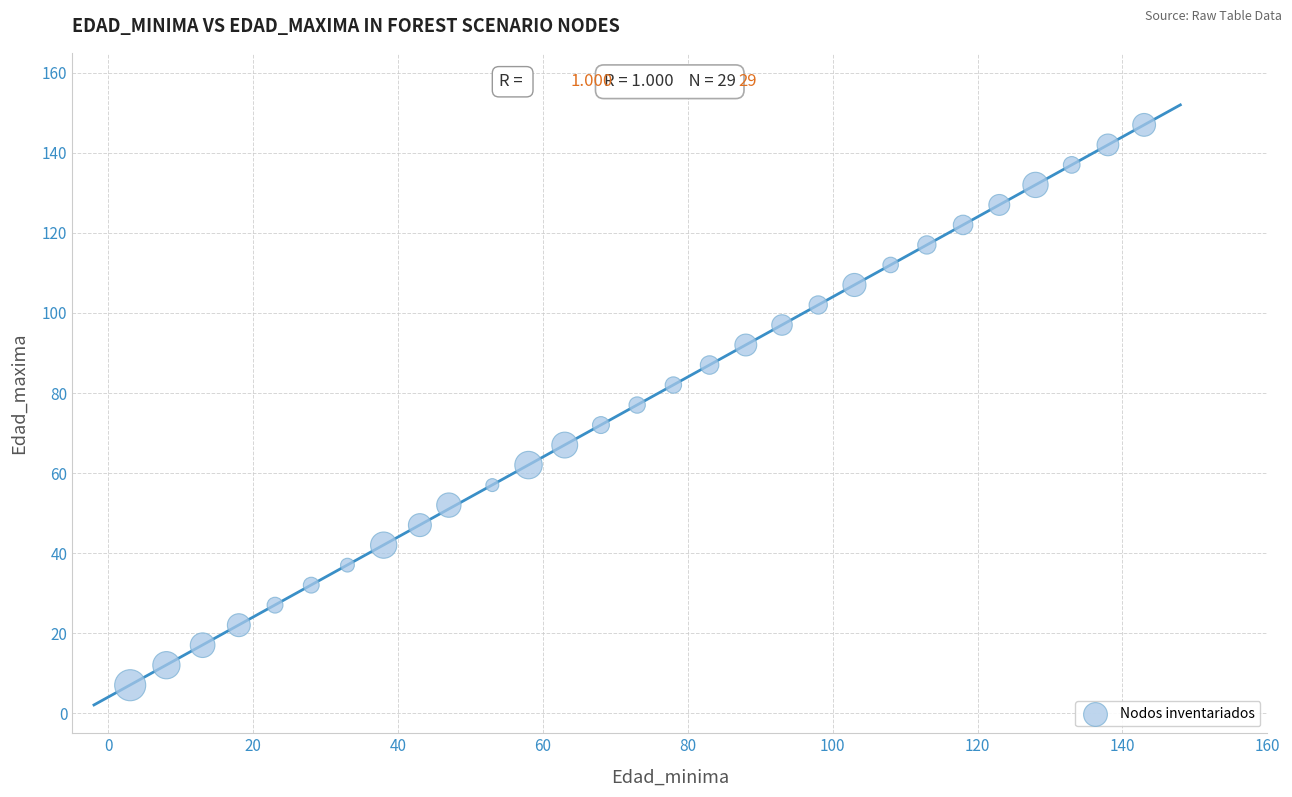

What is the range of Y values (max minus min)?

140